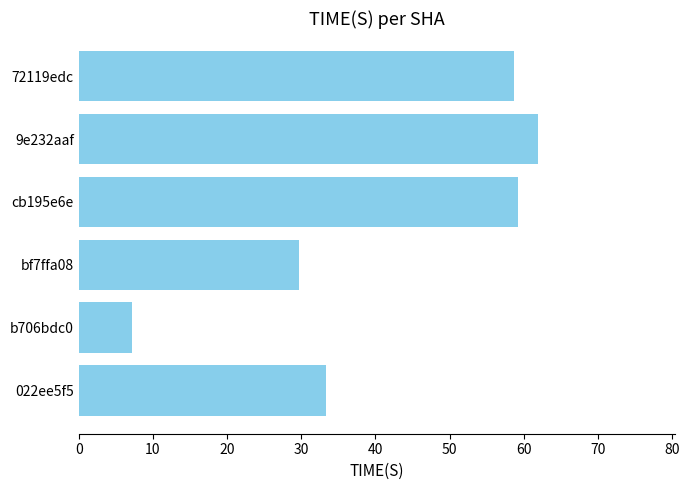

Read the value at 72119edc.

58.6